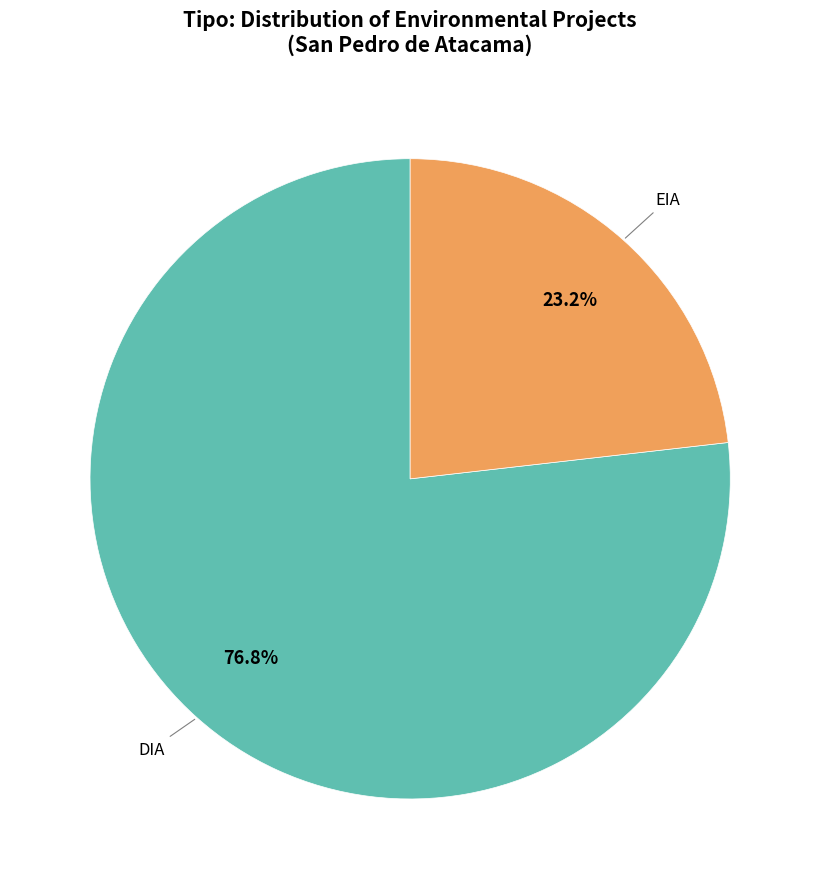

Is there a majority slice in this chart?

Yes